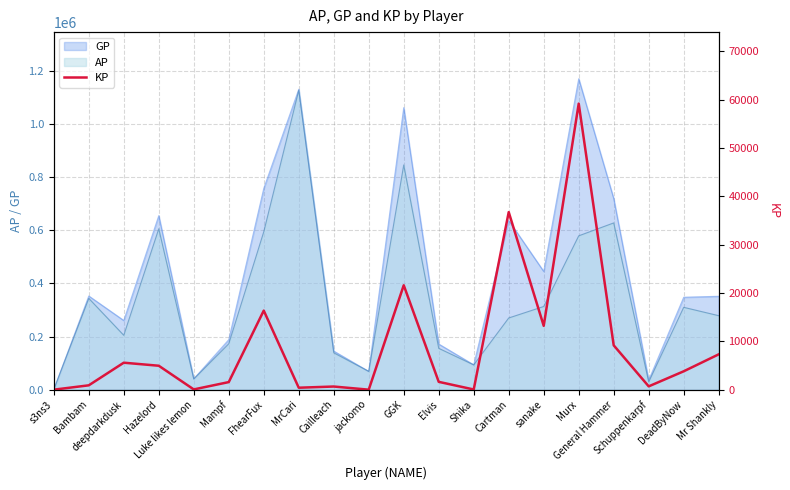

True or false: the data has more than 2 interior local peaks.

True